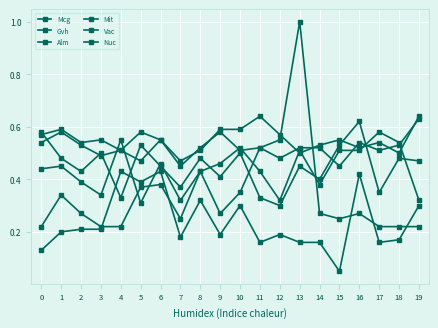

Between 15 and 6, which is larger?

15